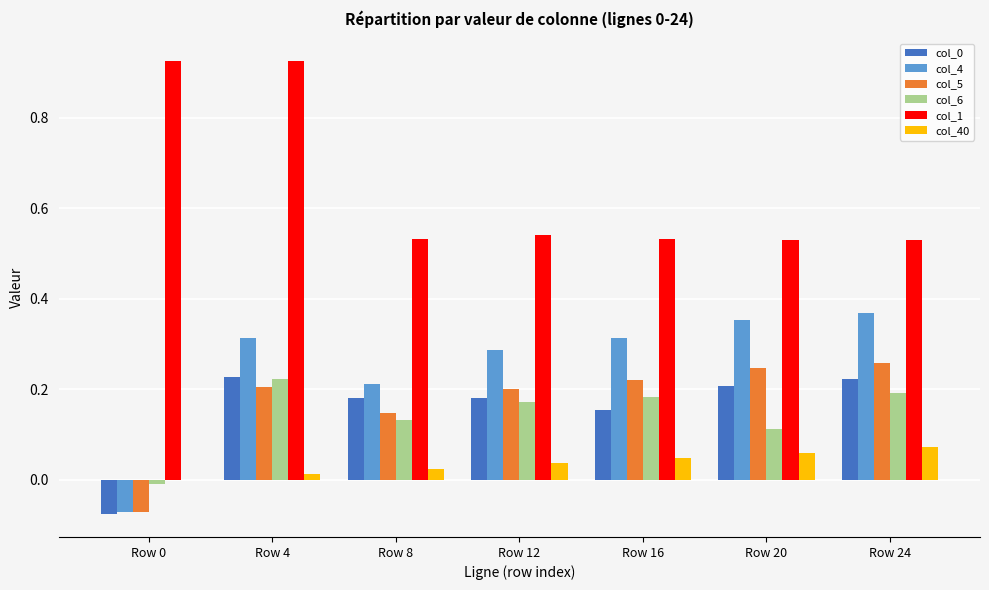

Are the bars horizontal?

No